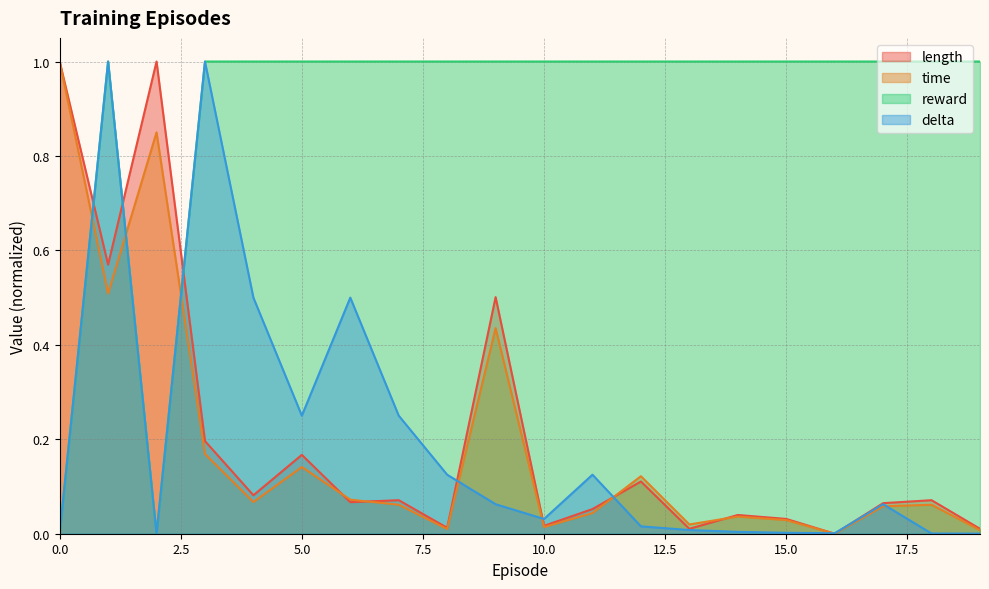

At which category does delta reach its first local valley?

2